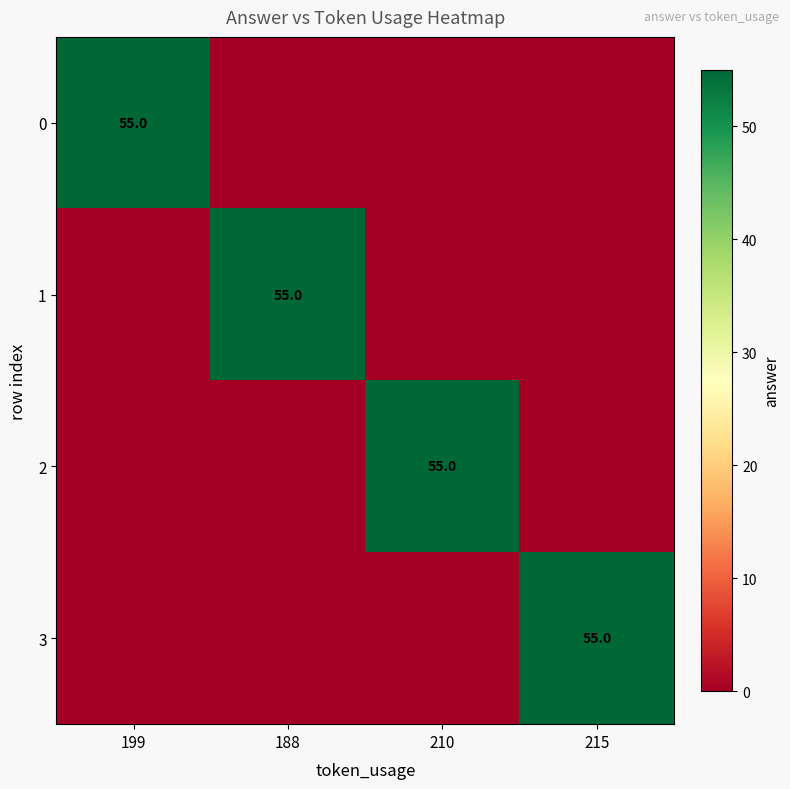

True or false: 3 has a value of 29 at 215.

False